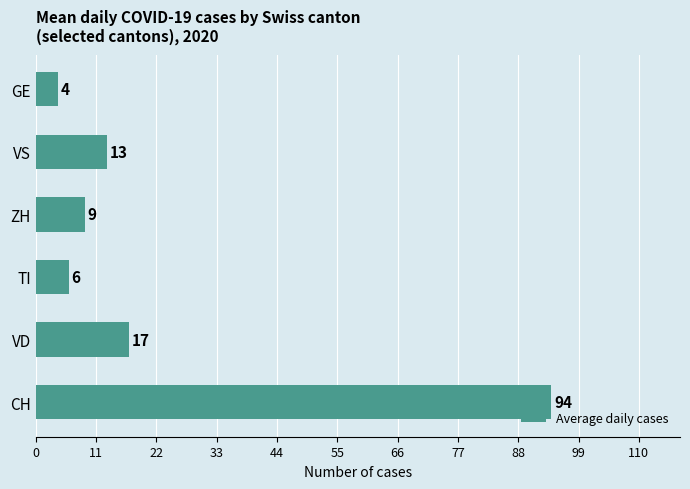

Reading top to bottom, transcribe all the data shown in this chart.

GE=4	VS=13	ZH=9	TI=6	VD=17	CH=94